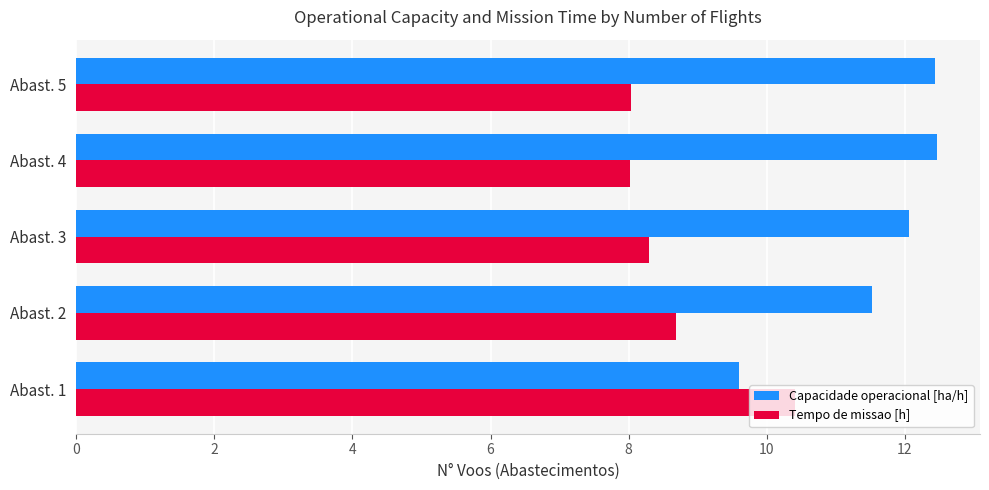

At how many categories does at least one series exceed 9?

5